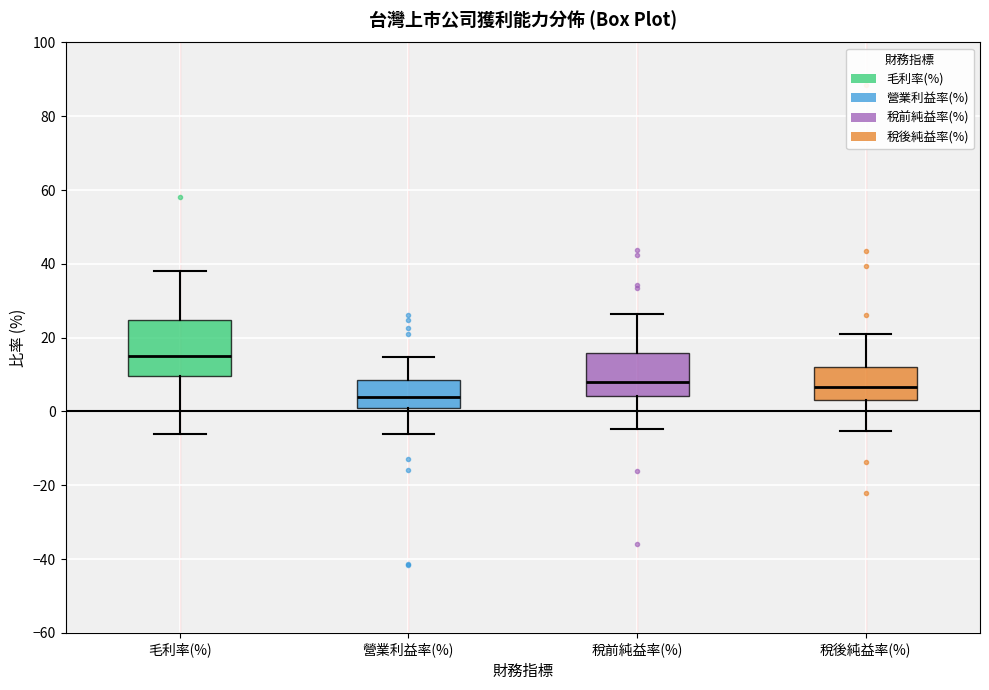

Which box has the lowest median line?

營業利益率(%)